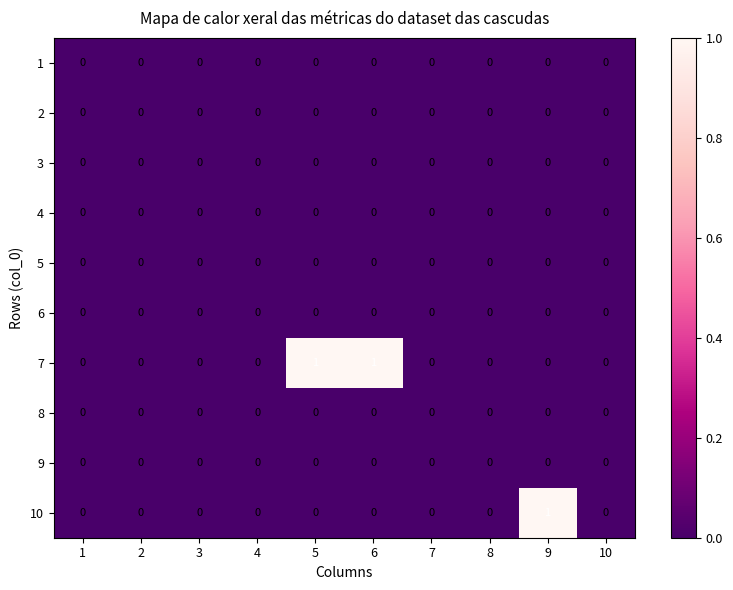

Which series has the largest total across all categories?

7